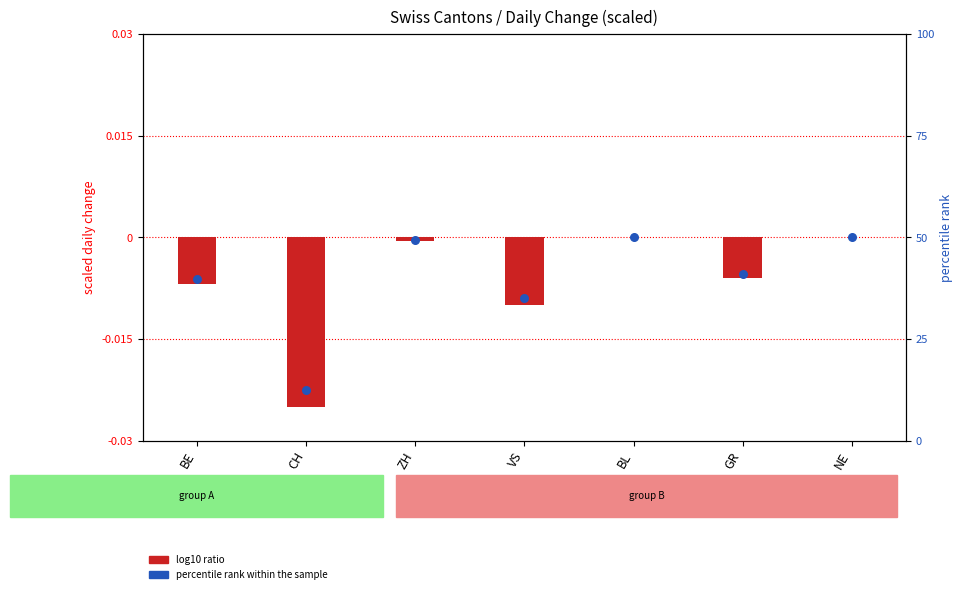

Which series has the largest Y range (max minus min)?

percentile rank within the sample